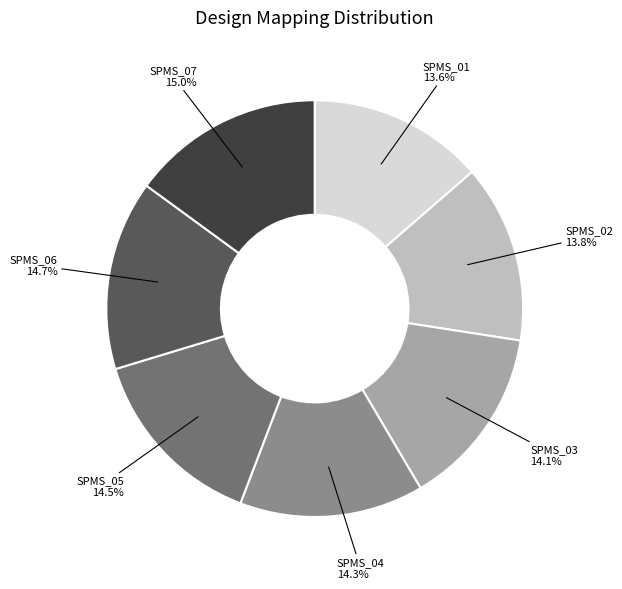

To the nearest percent, what is the difference between the SPMS_01 and SPMS_05 slice percentages?

1%